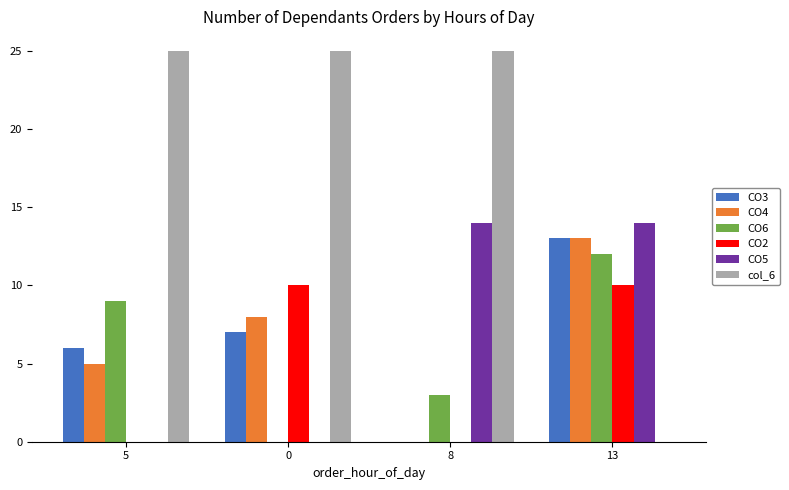

What is the spread (max minus min) of values at 0?

25